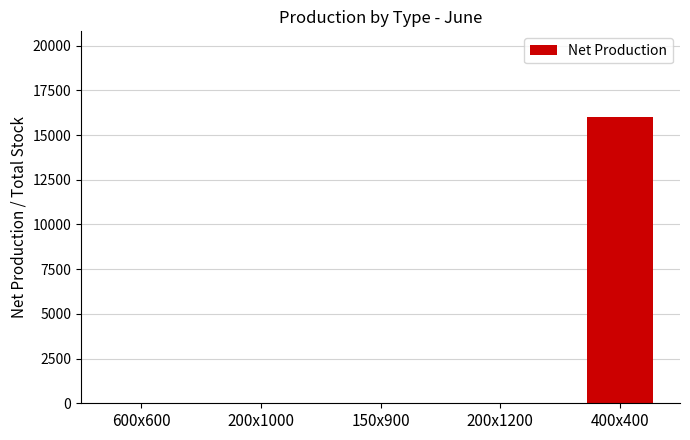

What is the sum of all values?

16000